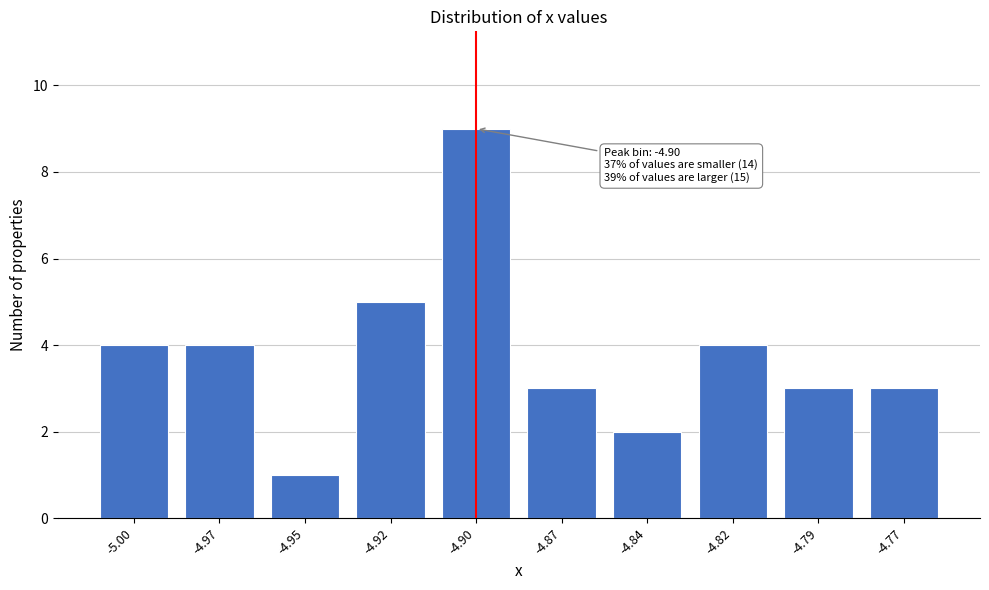

Reading left to right, list all the values displayed in this chart.

4	4	1	5	9	3	2	4	3	3